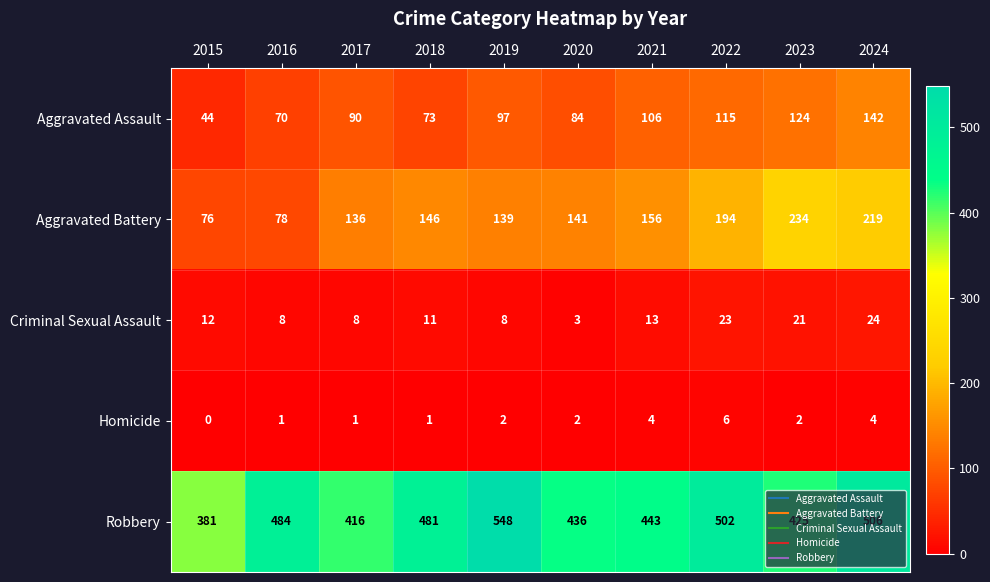

What is the total value across all series at 2023?

806